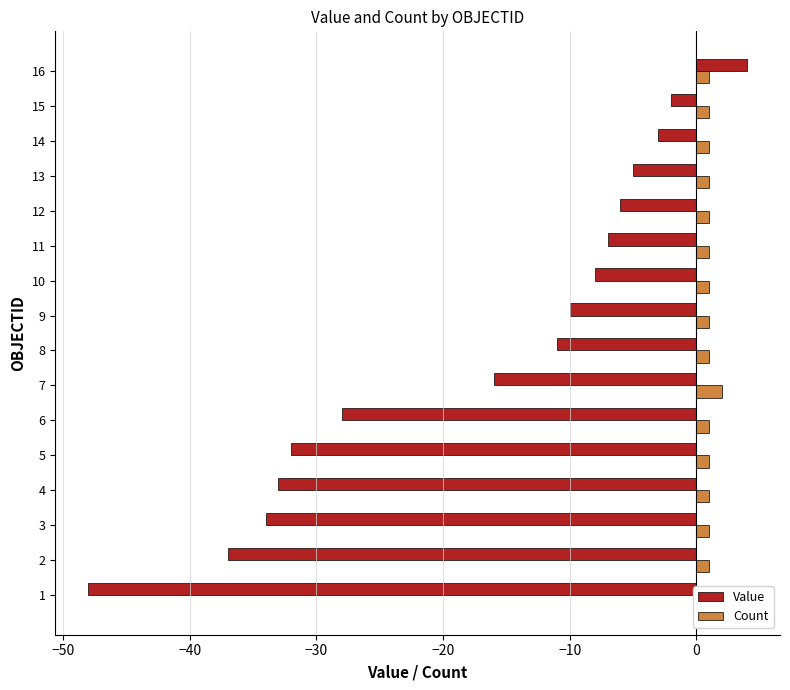

What is the sum of all Value values?

-276